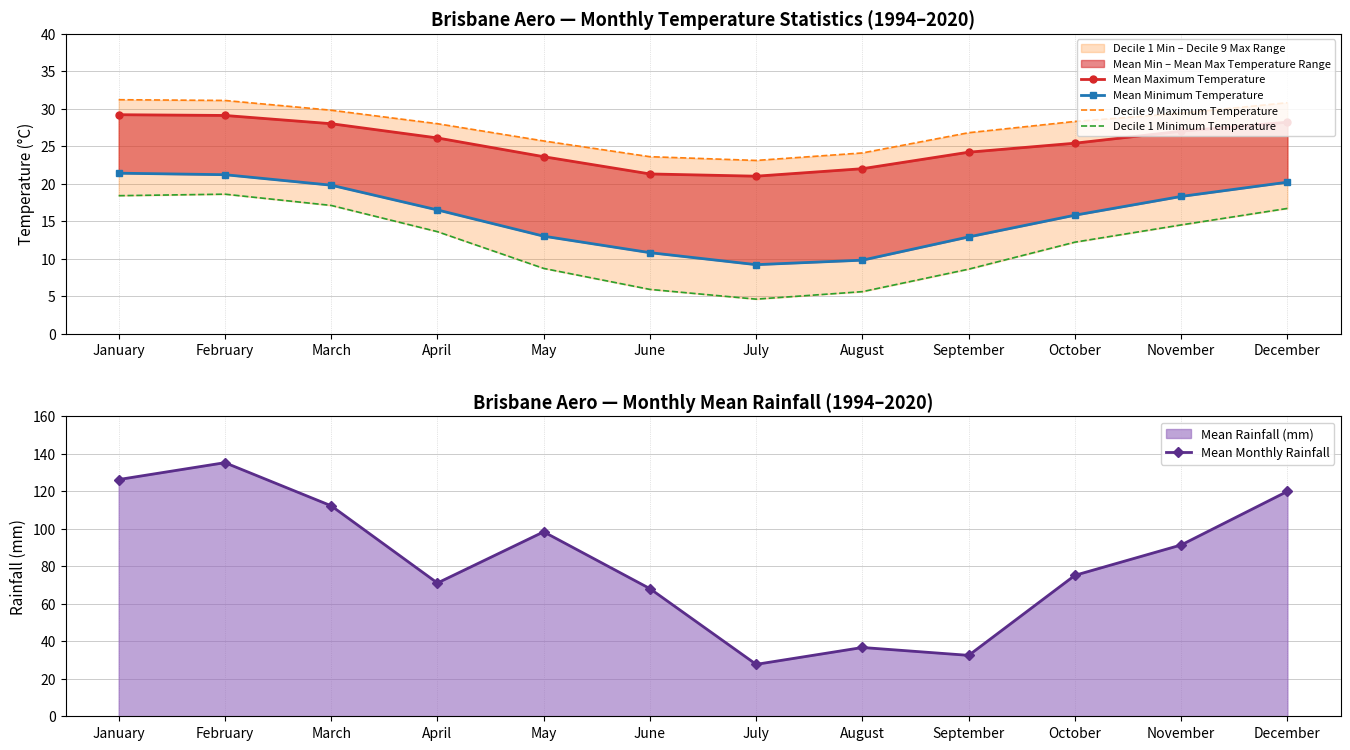

Where is the first local minimum for Mean Monthly Rainfall?

April